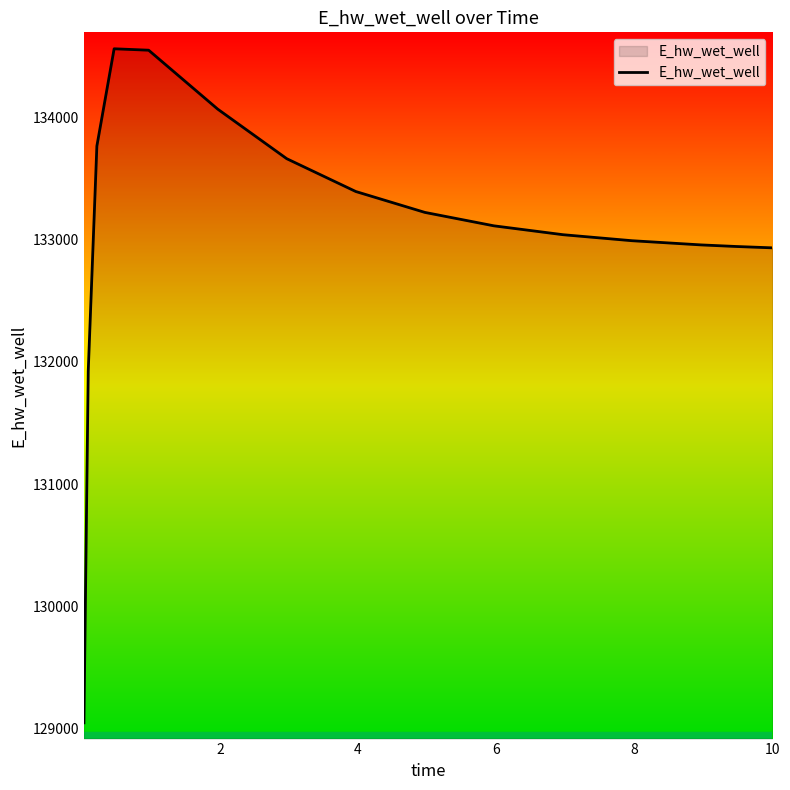

What is the minimum value shown in the chart?

129046.1